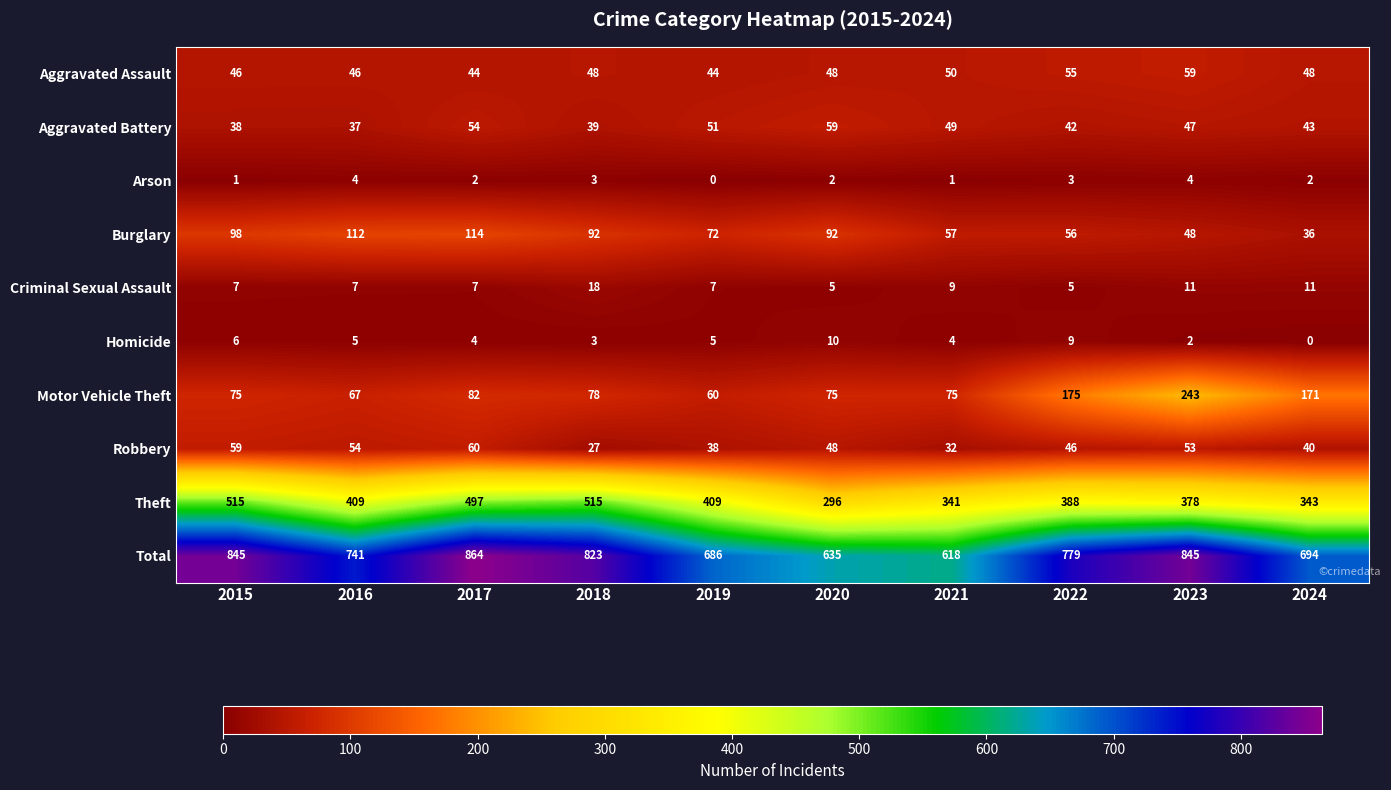

What is the average value of the Aggravated Assault series?

49